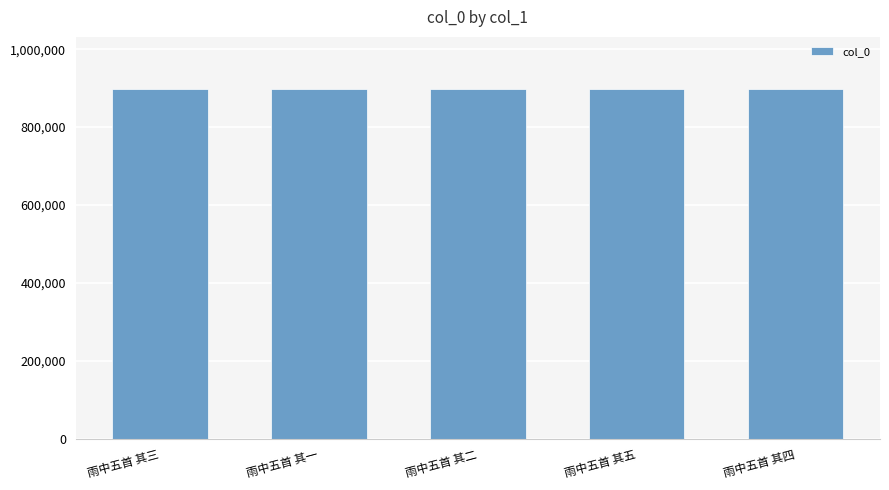

Approximately how many times larger is the value at 雨中五首 其四 compared to 雨中五首 其一?

1.0